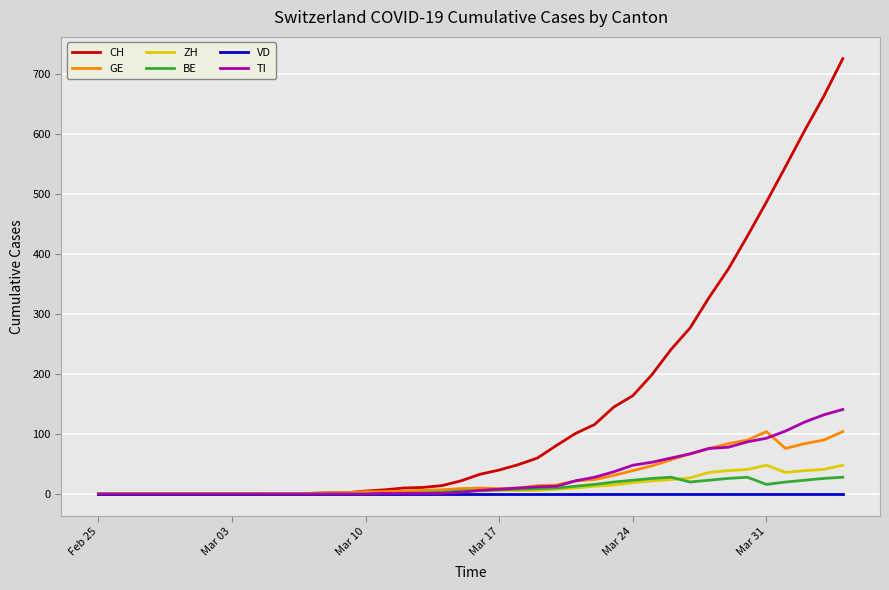

Which series has the largest range (max minus min)?

CH